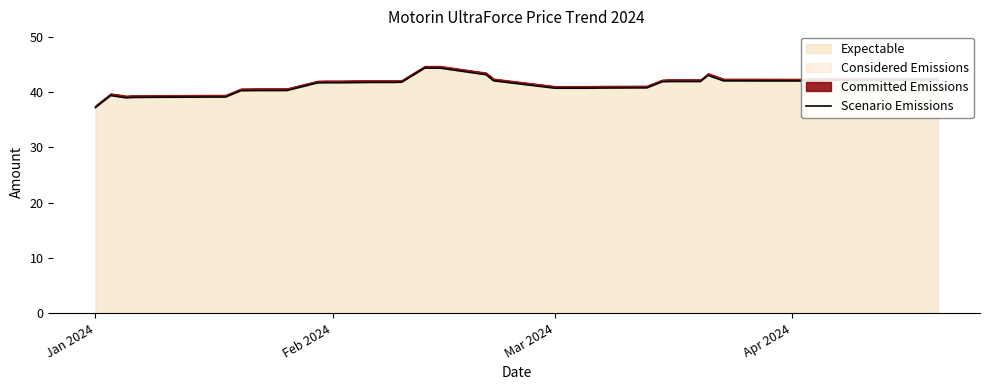

Which category has the lowest value in the Expectable series?

Jan 2024